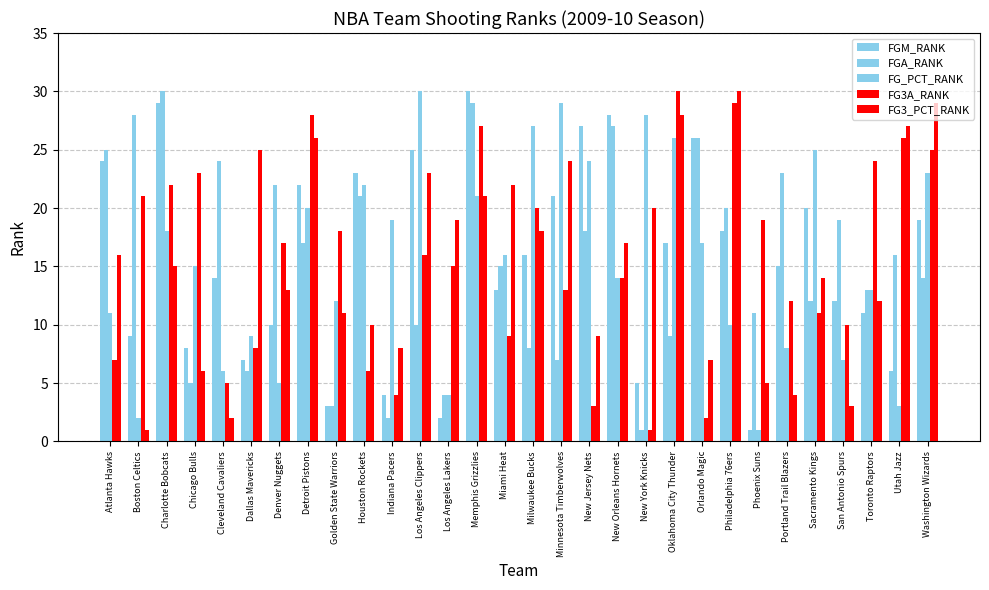

What is the difference between the FGM_RANK values at Minnesota Timberwolves and Oklahoma City Thunder?

4